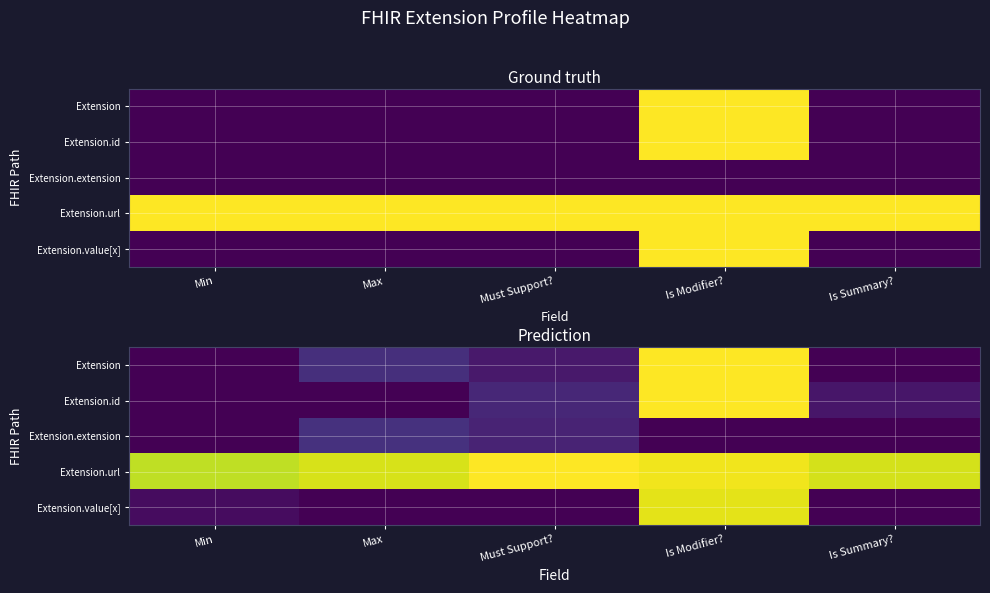

What is the approximate value of Extension.url at Must Support??

1.0